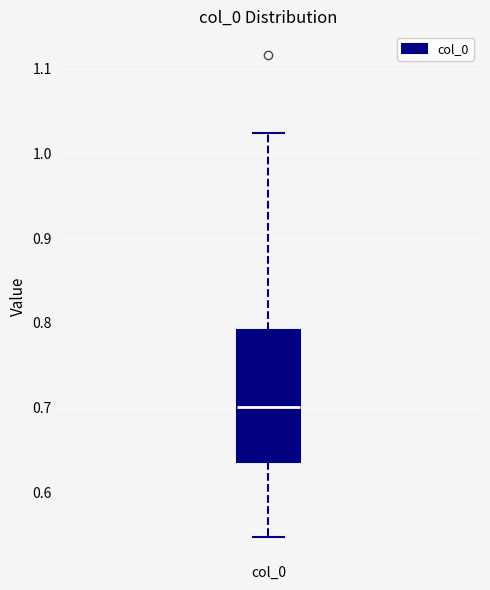

Where does the median line of the box for col_0 sit on the y-axis? The values are not printed on the chart, so give them approximately, as read against the axis.

0.70